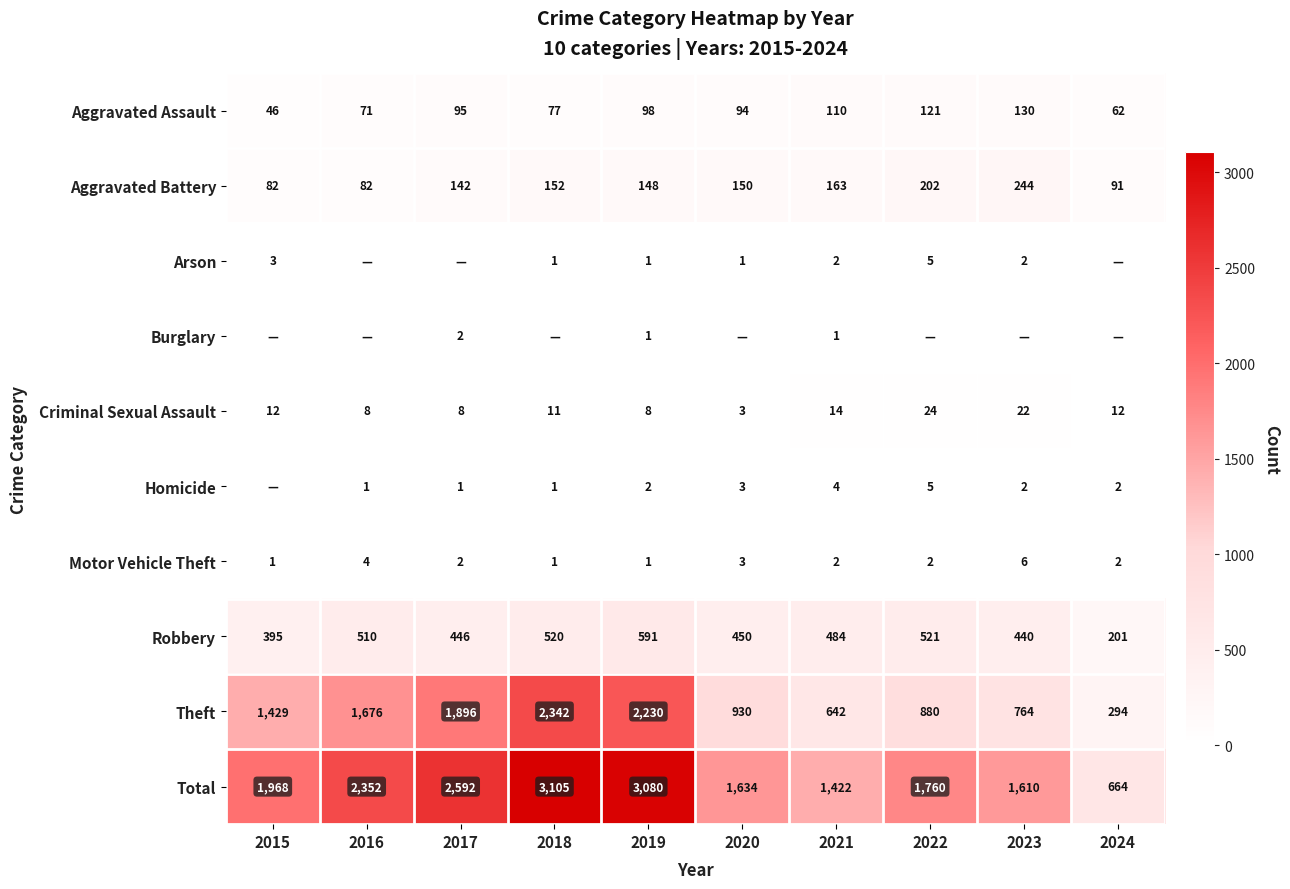

At how many categories does at least one series exceed 2403?

3